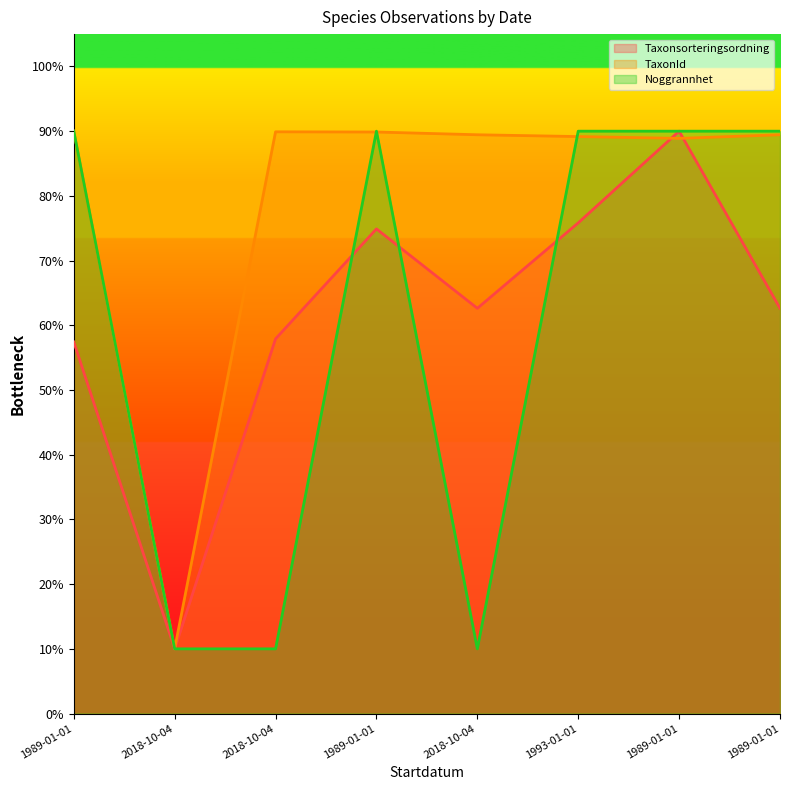

At which label is Noggrannhet closest to 49?

2018-10-04